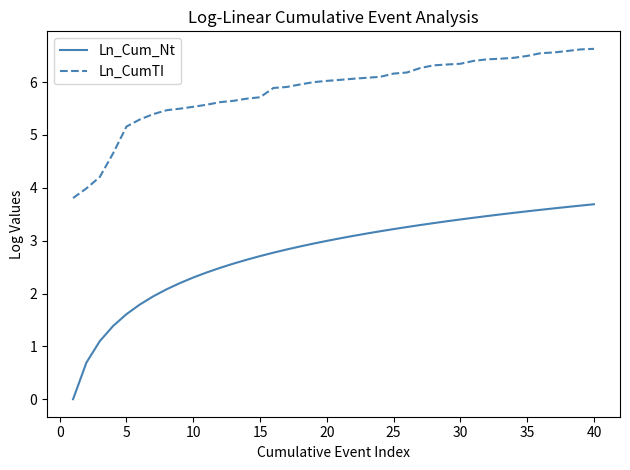

Which series has the largest total across all categories?

Ln_CumTI